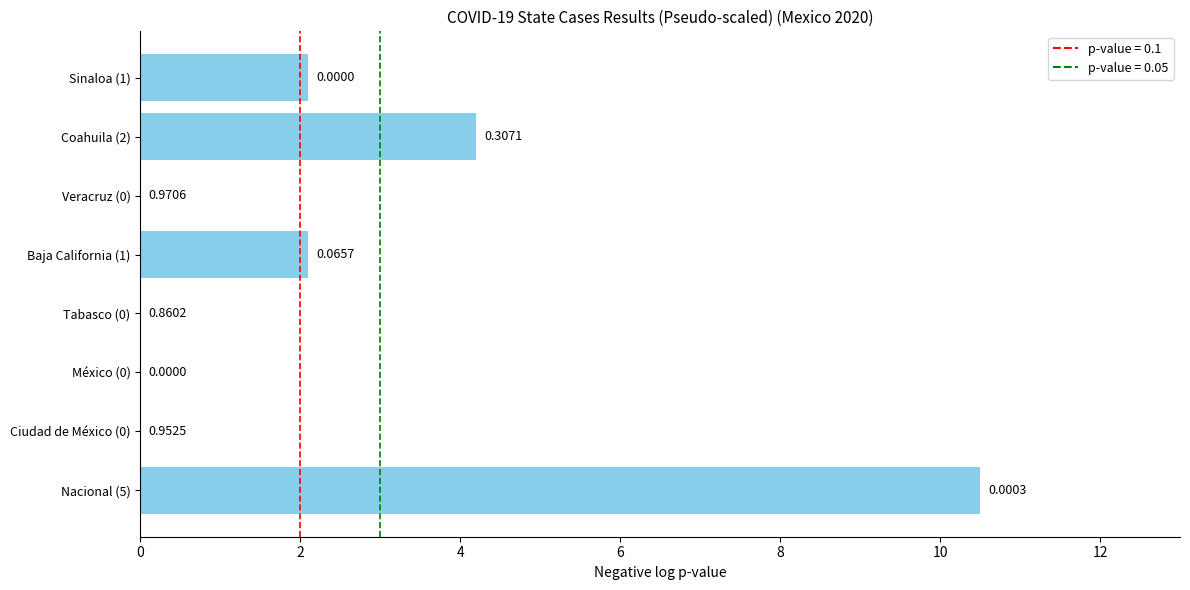

What is the difference between the maximum and second lowest values?

10.5